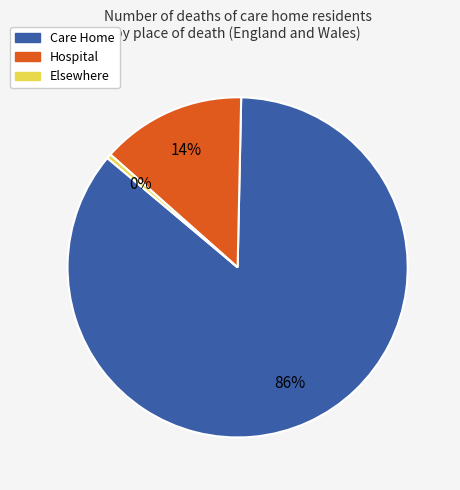

To the nearest percent, what is the average slice percentage?

33%